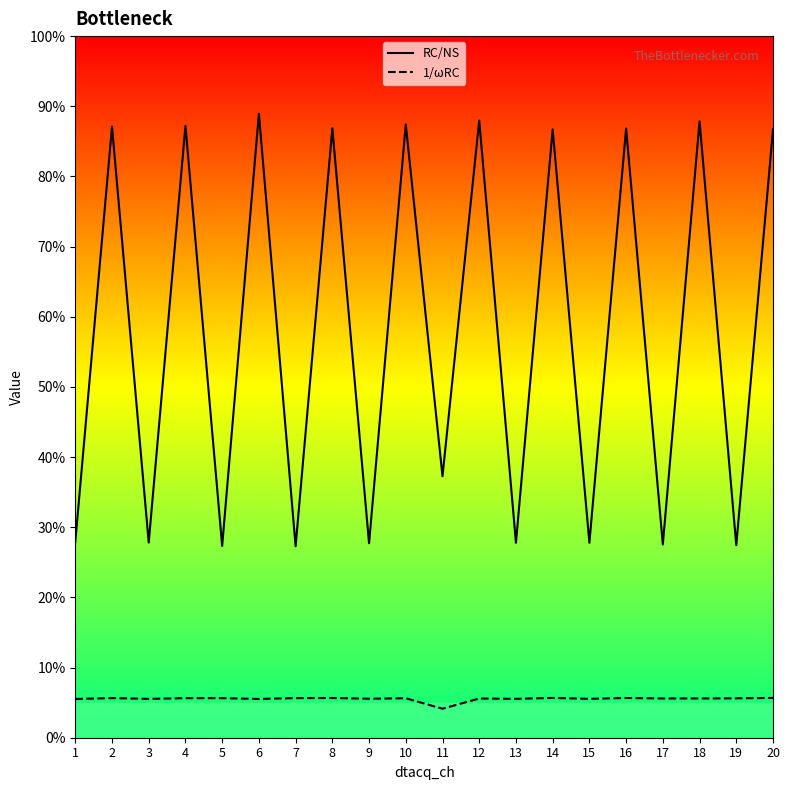

Is the value of RC/NS at 7 greater than the value of 1/ωRC at 12?

Yes